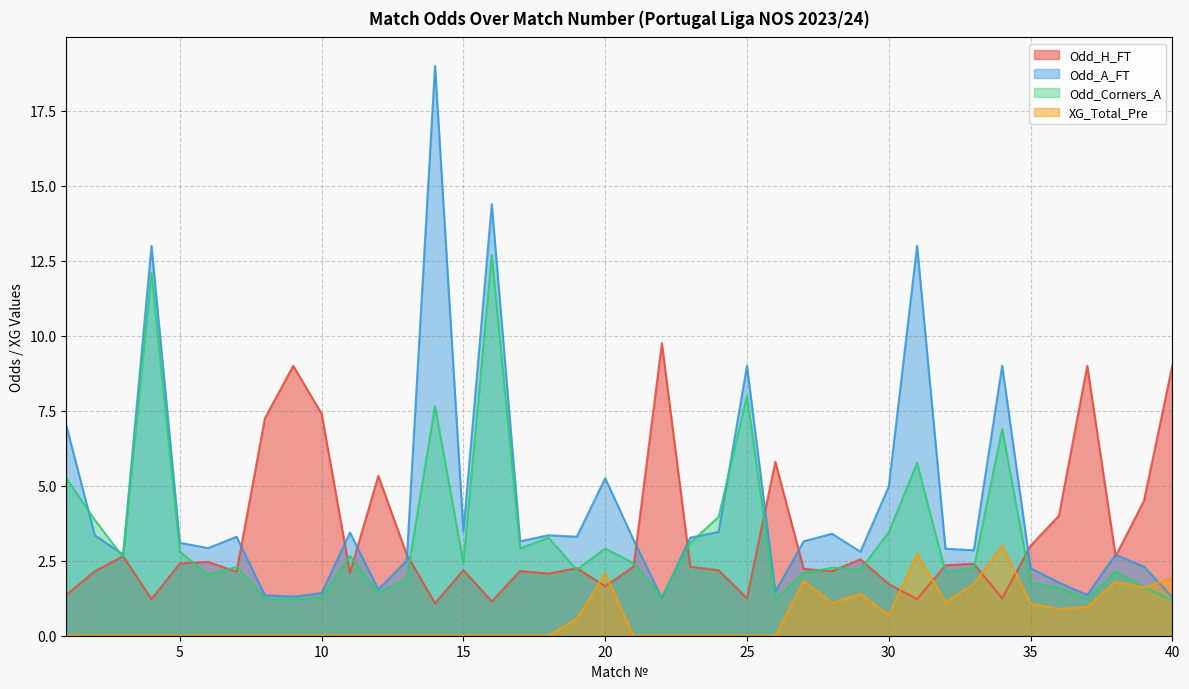

What is the approximate value of Odd_H_FT at 31?

1.2